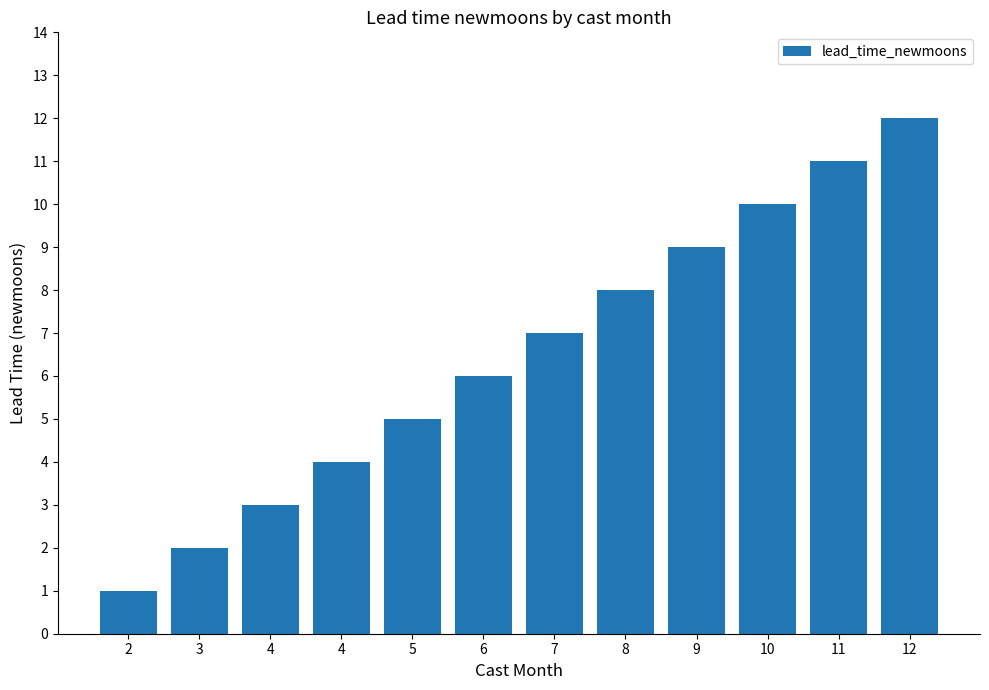

Does the chart contain stacked bars?

No